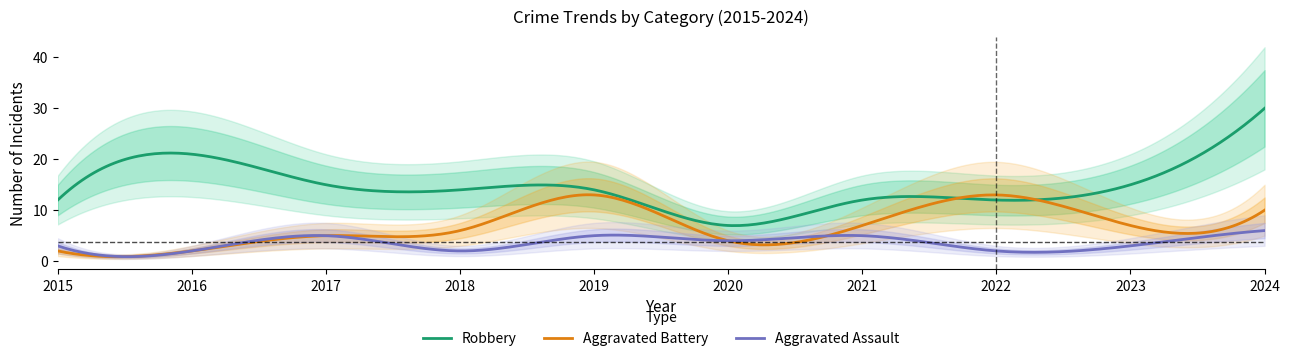

What is the minimum value for Robbery?

7.0